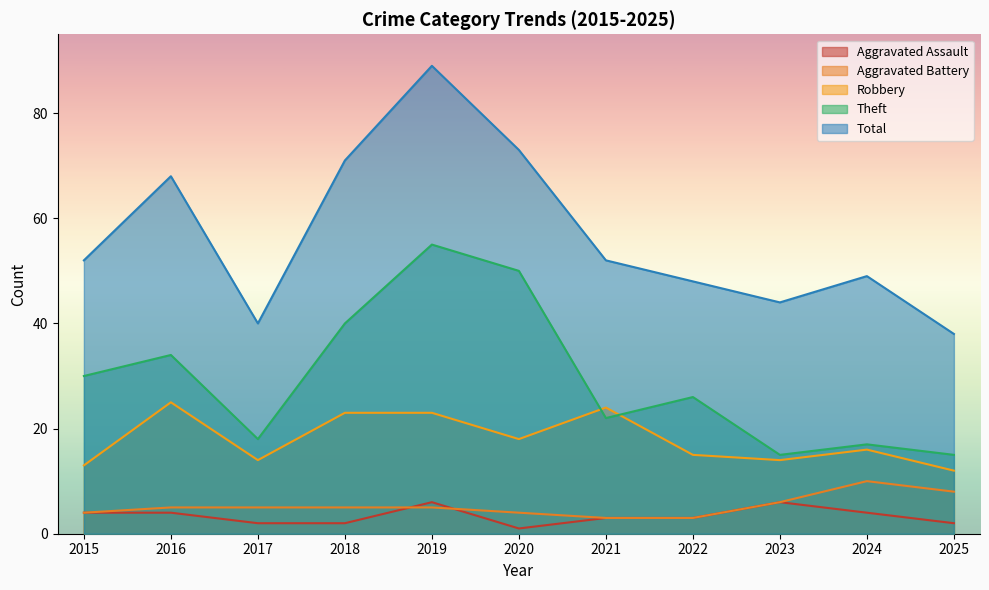

Which label corresponds to the largest value in the chart?

2019